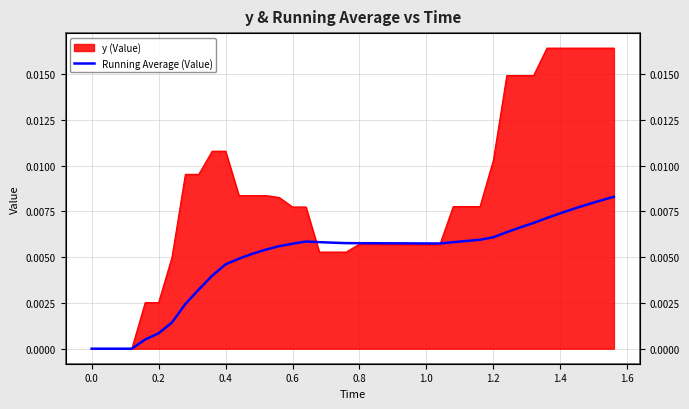

The value at 29 is 0.0. True or false?

False